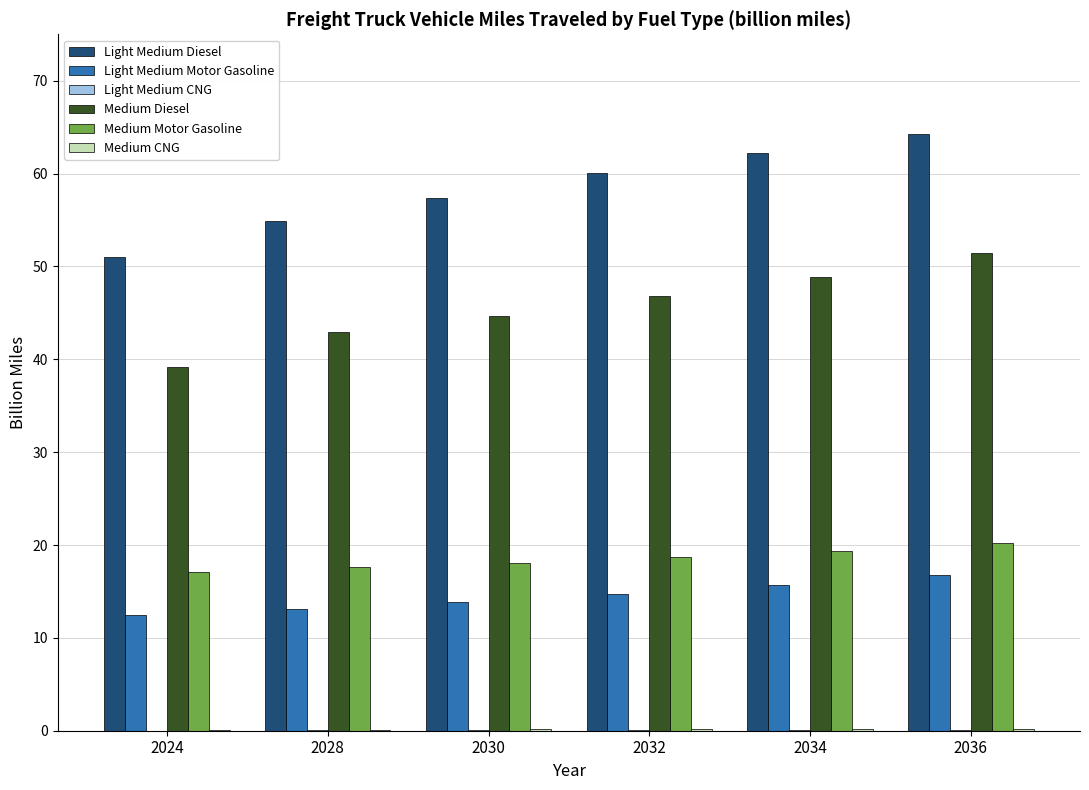

What is the total value across all series at 2034?

146.4